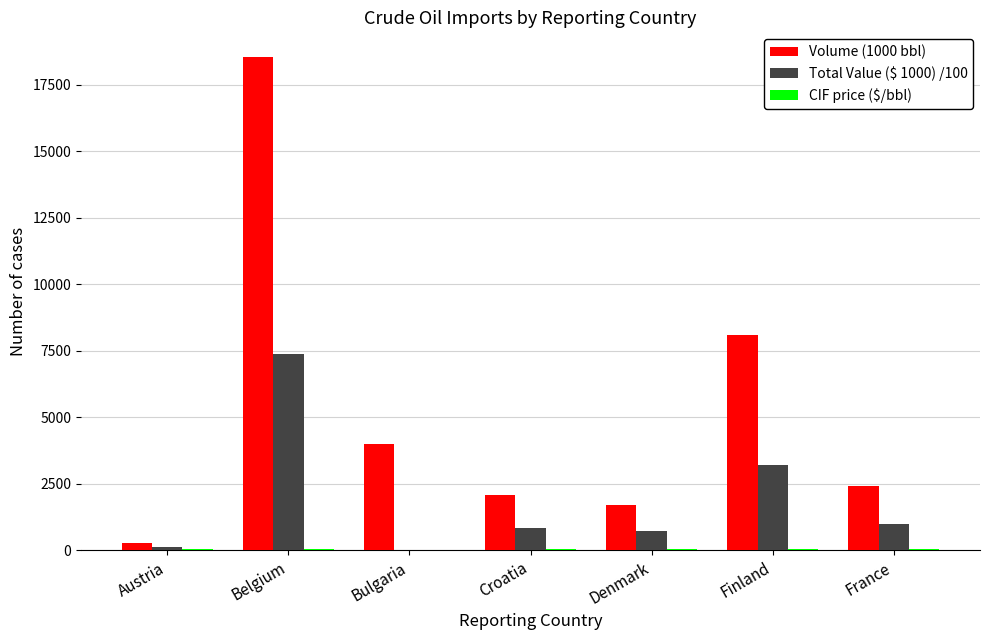

At which category is the sum across all series the highest?

Belgium